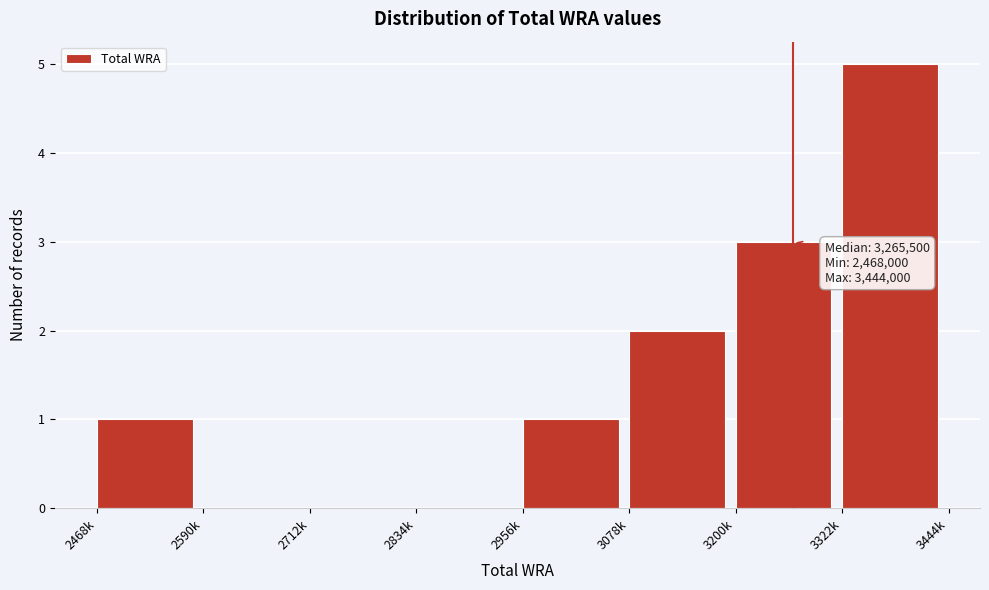

Reading right to left, transcribe all the data shown in this chart.

3322k=5	3200k=3	3078k=2	2956k=1	2834k=0	2712k=0	2590k=0	2468k=1